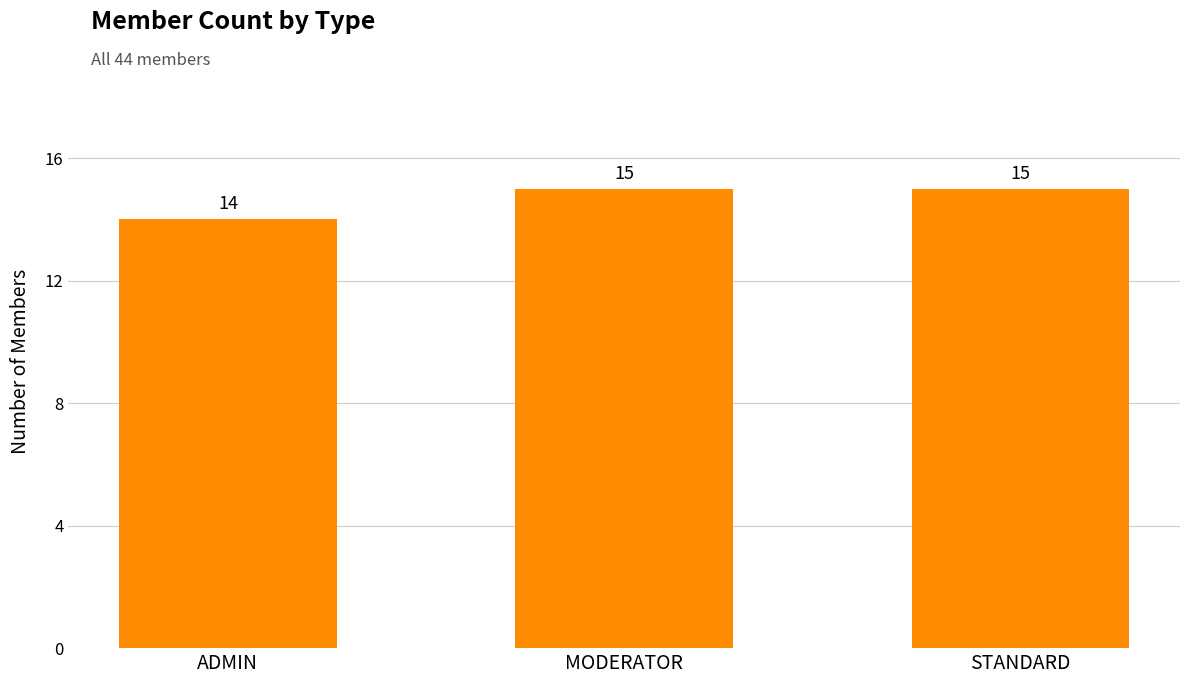

What position from the right is MODERATOR?

2